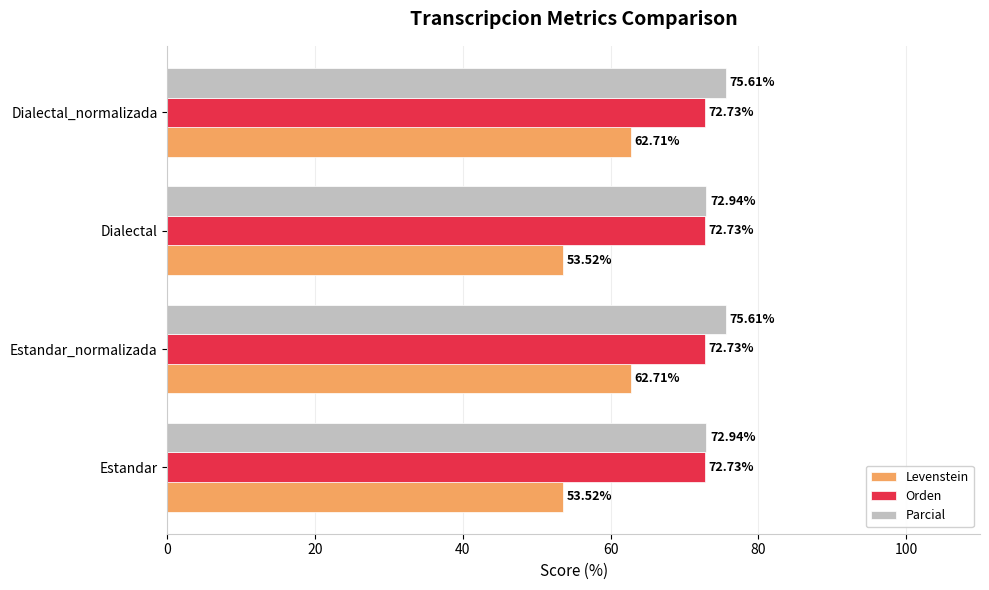

What is the sum of the Levenstein values at Dialectal_normalizada and Estandar_normalizada?

125.4